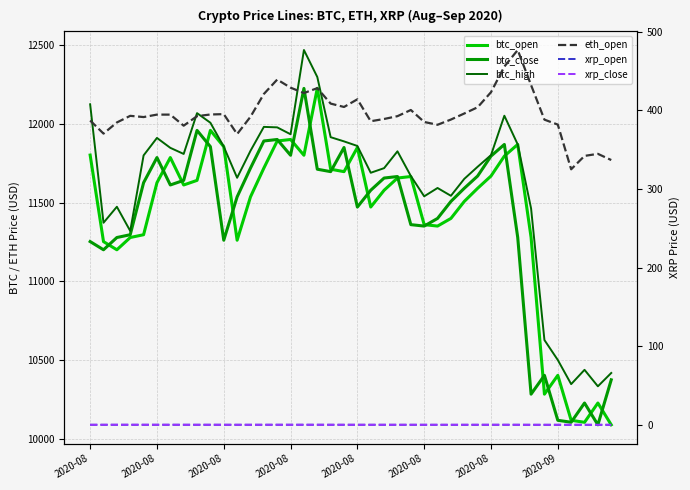

Reading left to right, transcribe all the data shown in this chart.

btc_open: 11801.2	11251.8	11200.0	11277.8	11295.6	11625.7	11785.4	11611.3	11640.5	11958.0	11854.6	11260.6	11535.8	11718.3	11890.5	11900.0	11800.0	12225.0	11711.4	11696.0	11849.0	11471.3	11577.9	11655.3	11665.0	11359.6	11350.4	11399.0	11506.8	11590.3	11668.0	11794.5	11868.6	11278.8	10283.6	10403.0	10117.6	10104.9	10227.3	10089.0
btc_close: 11252.1	11200.0	11277.8	11295.6	11625.7	11785.4	11611.3	11640.5	11957.8	11854.6	11260.6	11535.8	11718.3	11890.5	11900.0	11800.0	12224.2	11711.4	11696.0	11849.0	11471.1	11577.9	11655.3	11665.0	11359.6	11350.4	11399.0	11506.8	11590.3	11668.0	11794.5	11868.5	11278.7	10283.6	10403.0	10117.6	10105.3	10227.3	10089.0	10374.6
btc_high: 12123.5	11371.5	11473.0	11319.4	11799.0	11909.9	11847.0	11808.3	12067.4	12006.3	11854.6	11657.0	11828.0	11980.0	11977.0	11933.1	12468.0	12296.7	11914.7	11888.0	11858.9	11688.8	11718.1	11824.9	11668.4	11539.3	11592.2	11542.6	11650.0	11726.9	11800.8	12050.9	11868.6	11462.6	10627.0	10500.4	10347.1	10438.0	10333.4	10418.0
eth_open: 387.0	370.4	384.5	392.9	391.4	394.5	394.5	380.4	392.5	394.7	395.1	369.8	391.8	420.7	439.1	428.8	421.9	428.1	408.5	404.2	413.9	386.1	388.9	392.5	400.4	385.1	381.6	388.2	395.9	403.8	422.9	455.6	476.6	432.0	388.1	381.8	325.0	342.0	344.6	336.8
xrp_open: 0.3	0.3	0.3	0.3	0.3	0.3	0.3	0.3	0.3	0.3	0.3	0.3	0.3	0.3	0.3	0.3	0.3	0.3	0.3	0.3	0.3	0.3	0.3	0.3	0.3	0.3	0.3	0.3	0.3	0.3	0.3	0.3	0.3	0.3	0.2	0.3	0.2	0.2	0.2	0.2
xrp_close: 0.3	0.3	0.3	0.3	0.3	0.3	0.3	0.3	0.3	0.3	0.3	0.3	0.3	0.3	0.3	0.3	0.3	0.3	0.3	0.3	0.3	0.3	0.3	0.3	0.3	0.3	0.3	0.3	0.3	0.3	0.3	0.3	0.3	0.2	0.3	0.2	0.2	0.2	0.2	0.2